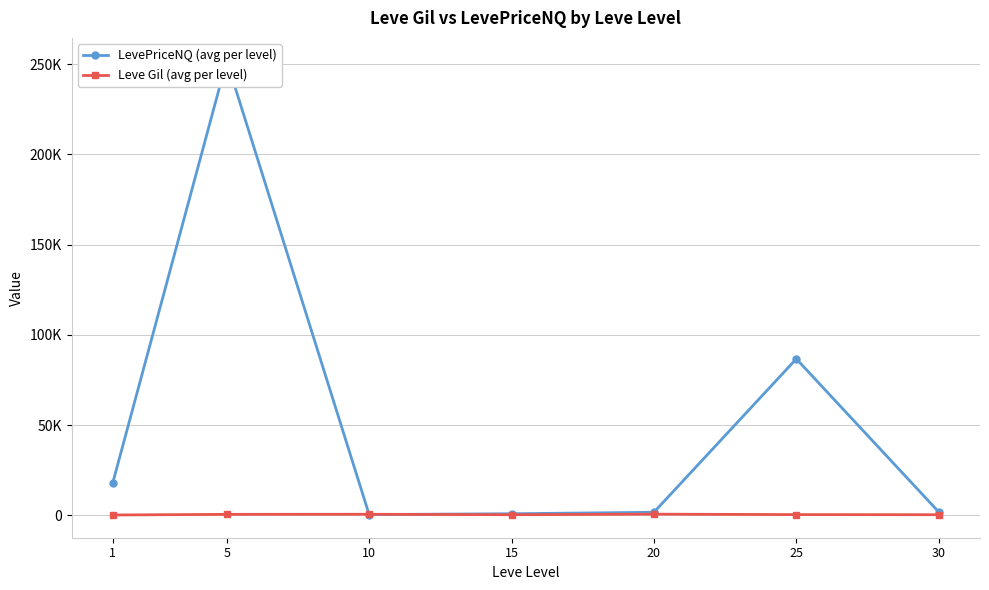

Is the value of LevePriceNQ (avg per level) at 30 greater than the value of Leve Gil (avg per level) at 15?

Yes